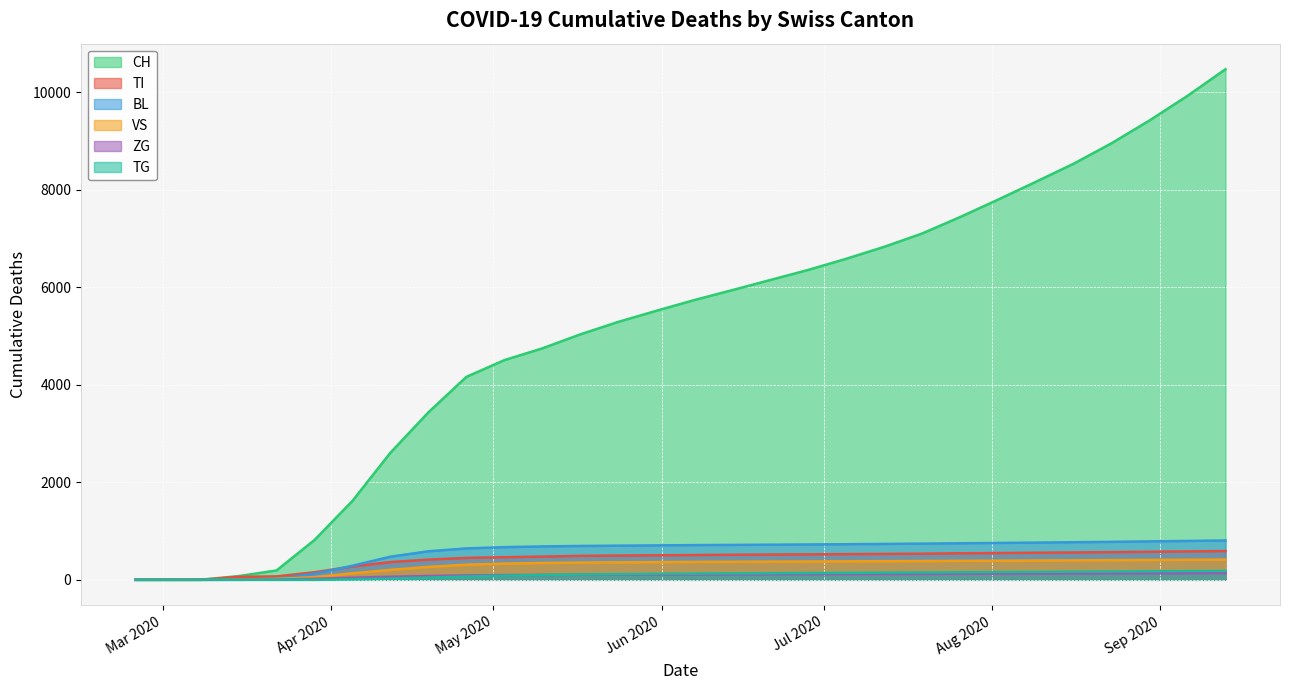

Rank the categories by VS value from lowest to highest.

2020-02-25, 2020-03-01, 2020-03-08, 2020-03-15, 2020-03-22, 2020-03-29, 2020-04-05, 2020-04-12, 2020-04-19, 2020-04-26, 2020-05-03, 2020-05-10, 2020-05-17, 2020-05-24, 2020-05-31, 2020-06-07, 2020-06-14, 2020-06-21, 2020-06-28, 2020-07-05, 2020-07-12, 2020-07-19, 2020-07-26, 2020-08-02, 2020-08-09, 2020-08-16, 2020-08-23, 2020-08-30, 2020-09-06, 2020-09-13